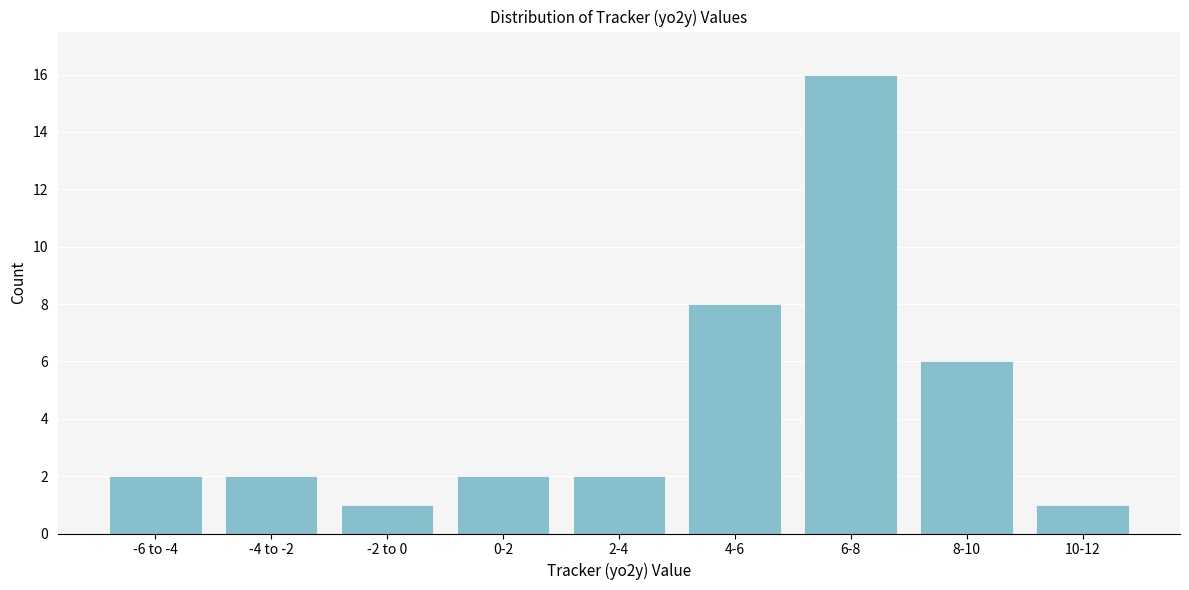

Reading right to left, transcribe all the data shown in this chart.

10-12=1	8-10=6	6-8=16	4-6=8	2-4=2	0-2=2	-2 to 0=1	-4 to -2=2	-6 to -4=2